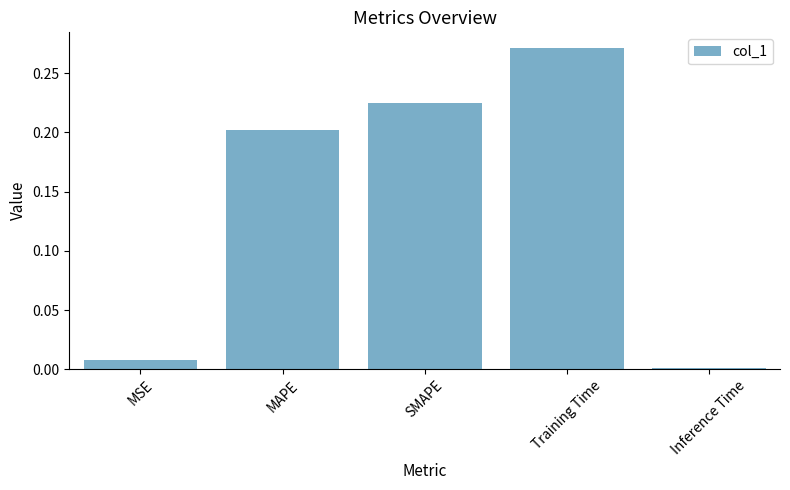

Where is the data nearest to the value 0?

Inference Time